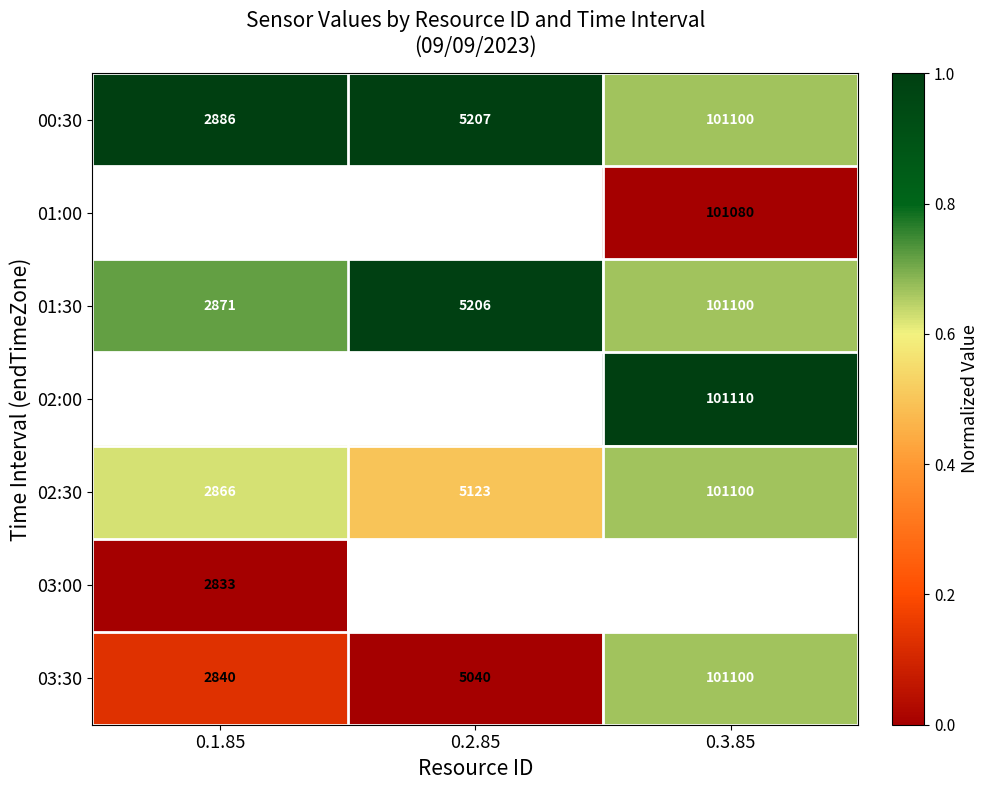

What is the difference between the highest and lowest values at 0.3.85?

1.0